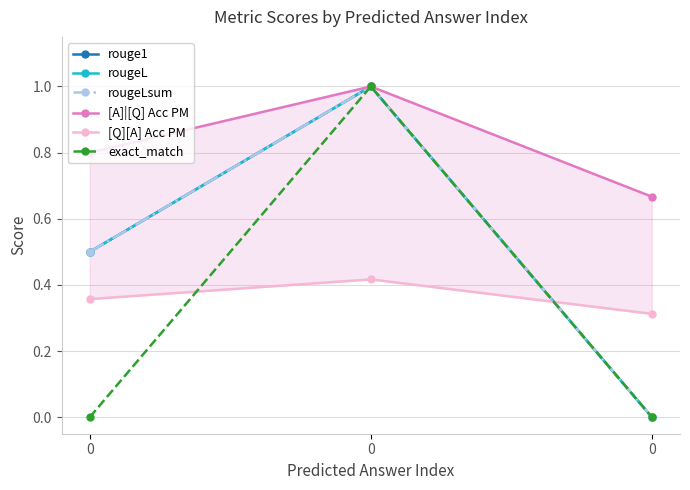

Rank the categories by exact_match value from highest to lowest.

0, 0, 0